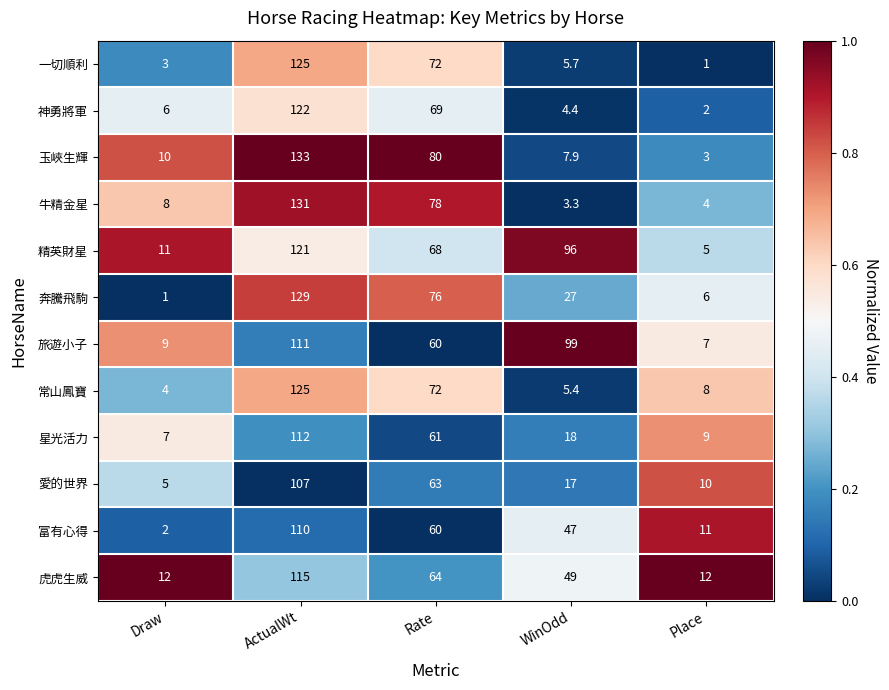

At Place, list the series in order from largest to smallest.

虎虎生威, 富有心得, 愛的世界, 星光活力, 常山鳳寶, 旅遊小子, 奔騰飛駒, 精英財星, 牛精金星, 玉峽生輝, 神勇將軍, 一切順利